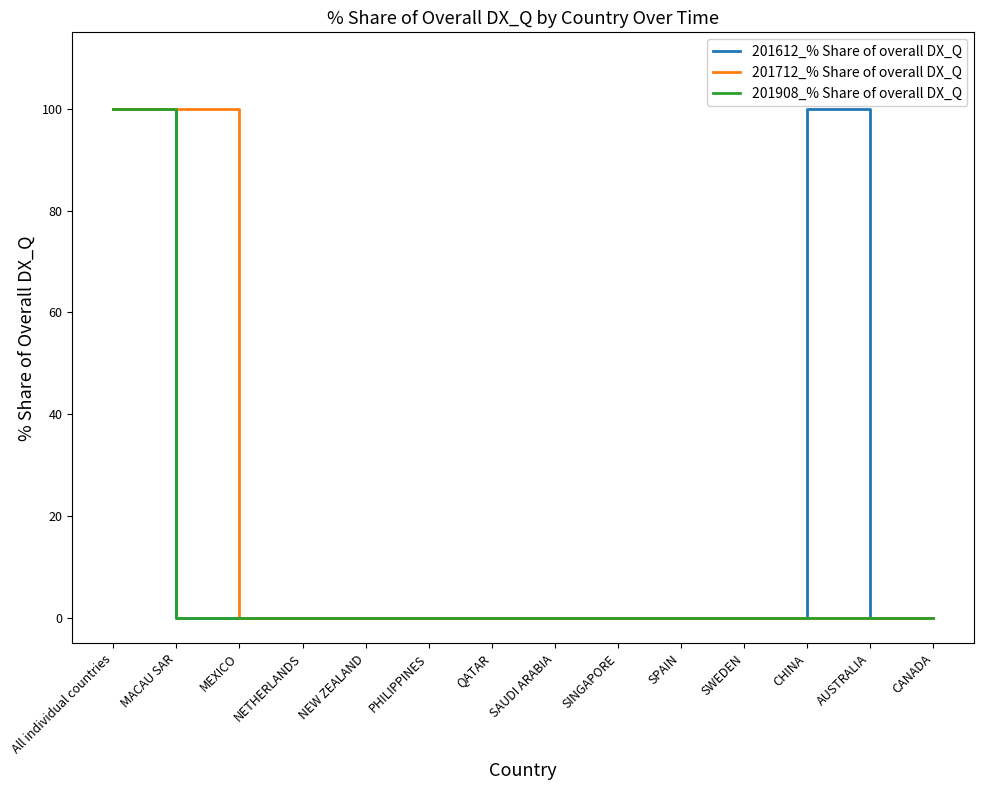

Does the chart have visible grid lines?

No